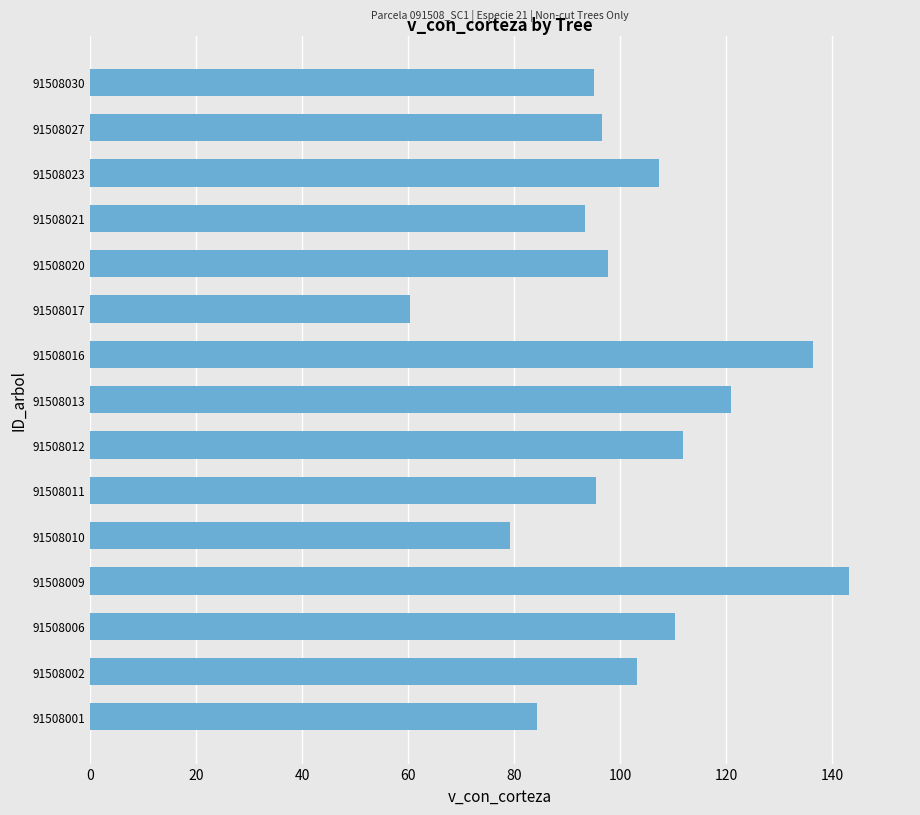

True or false: the data shows 183.8 at 91508016.

False